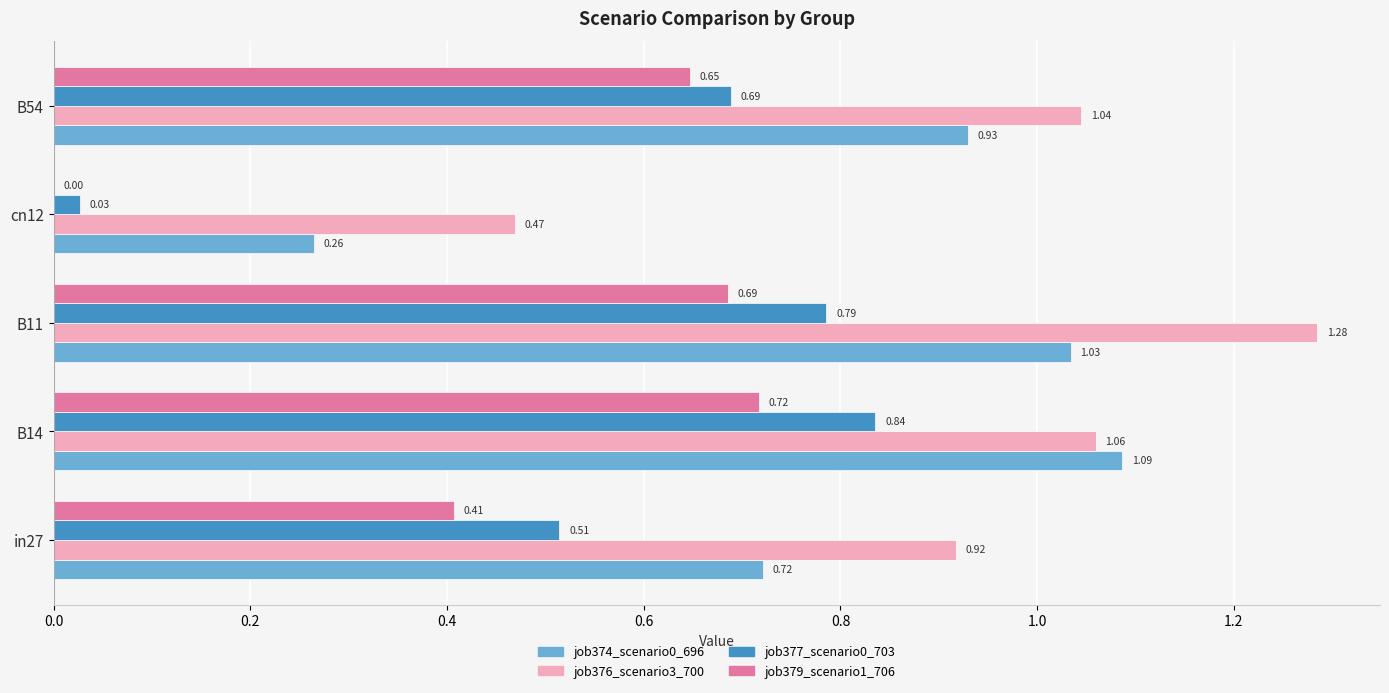

What is the total value across all series at B54?

3.3